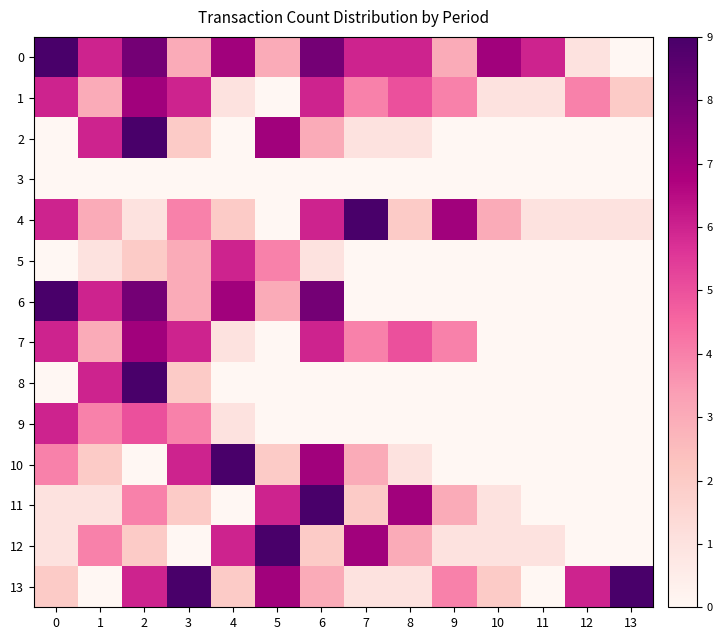

Which has a higher value, 10 or 2?

2